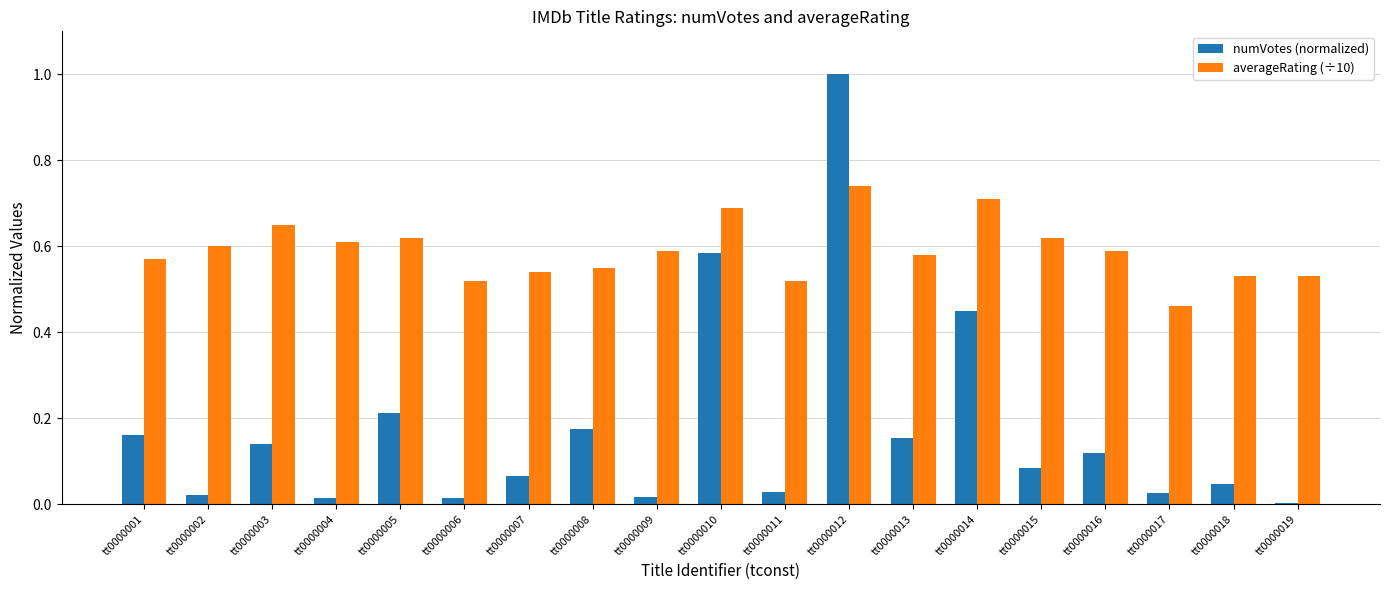

At which category does the chart reach its peak across all series?

tt0000012